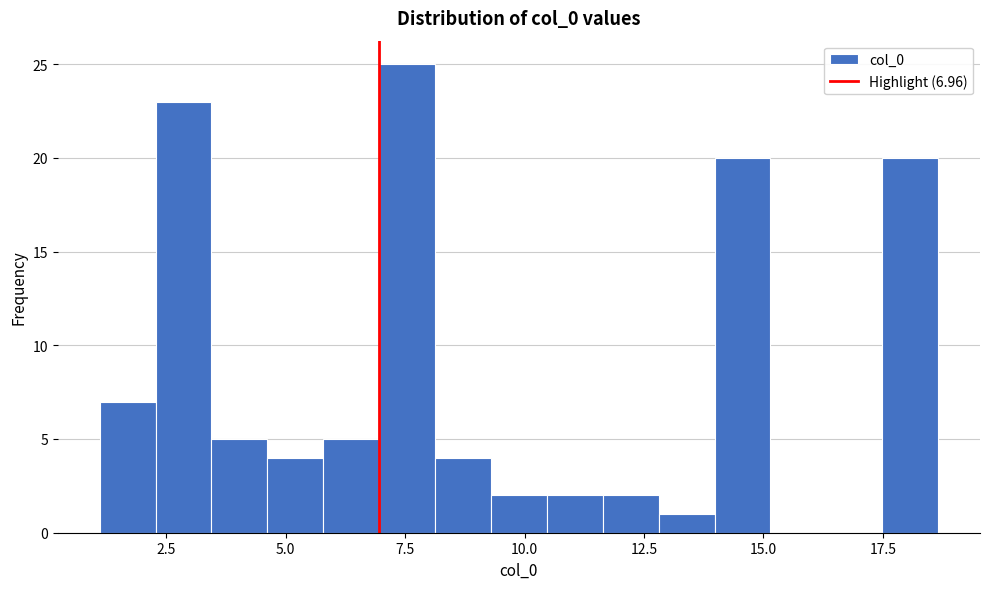

Around what value on the x-axis is the tallest bar? Give the approximate position of its centre, as read against the axis.

7.5